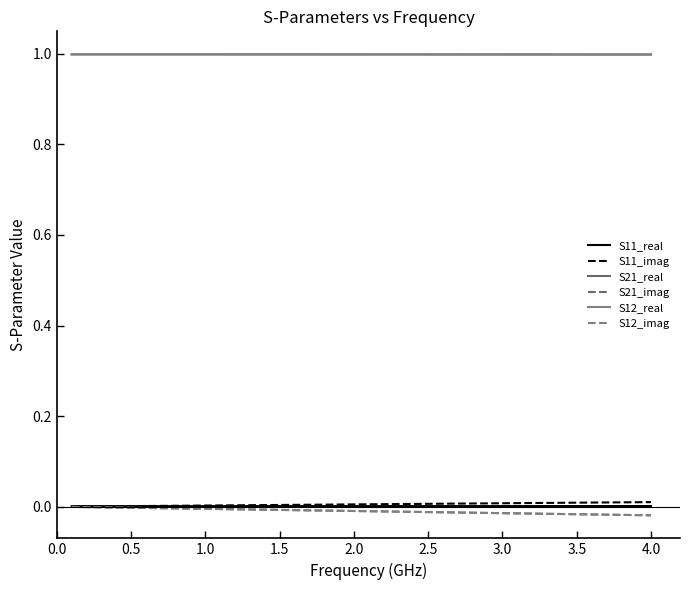

Does the chart have visible grid lines?

No